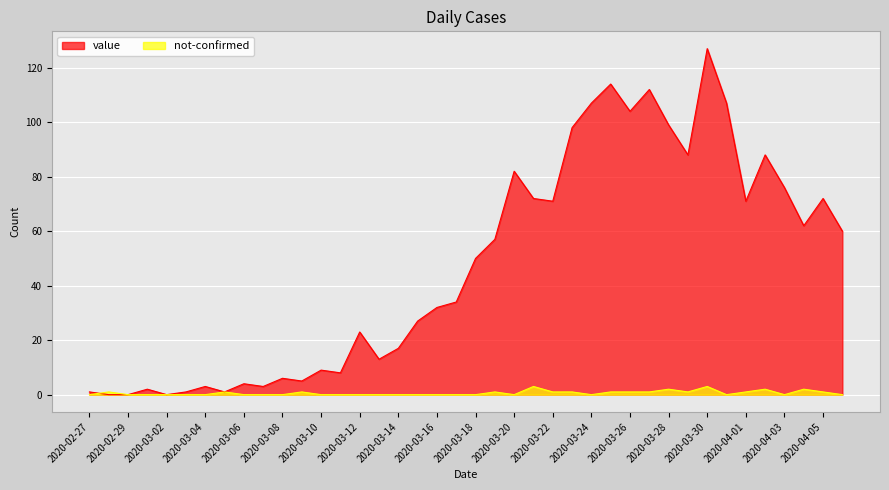

Is it true that value equals 50 at 2020-03-23?

False